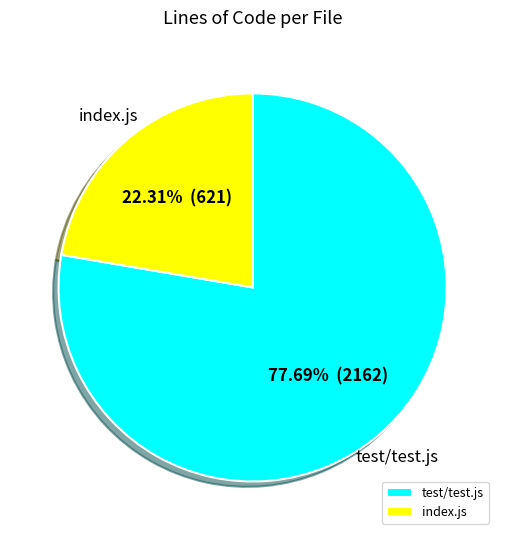

Rank the categories by value from lowest to highest.

index.js, test/test.js